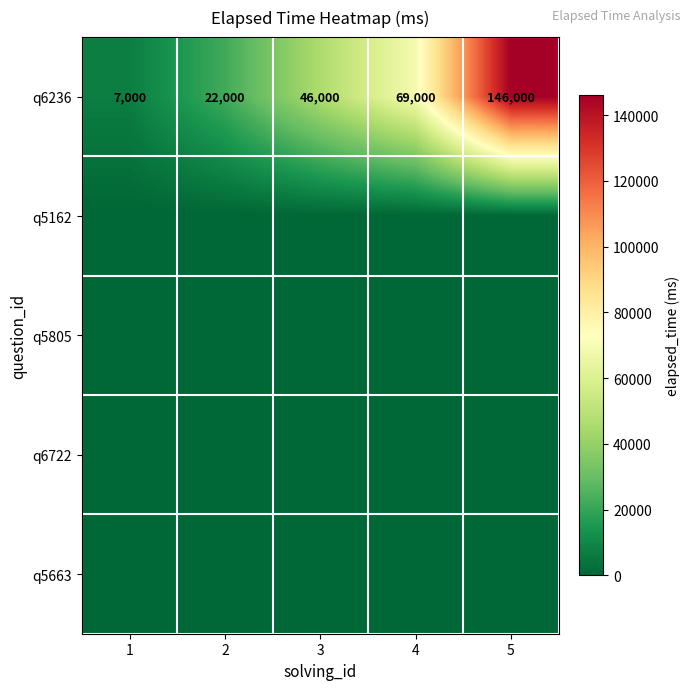

Read the q6236 value at 3, to the nearest 50.

46000